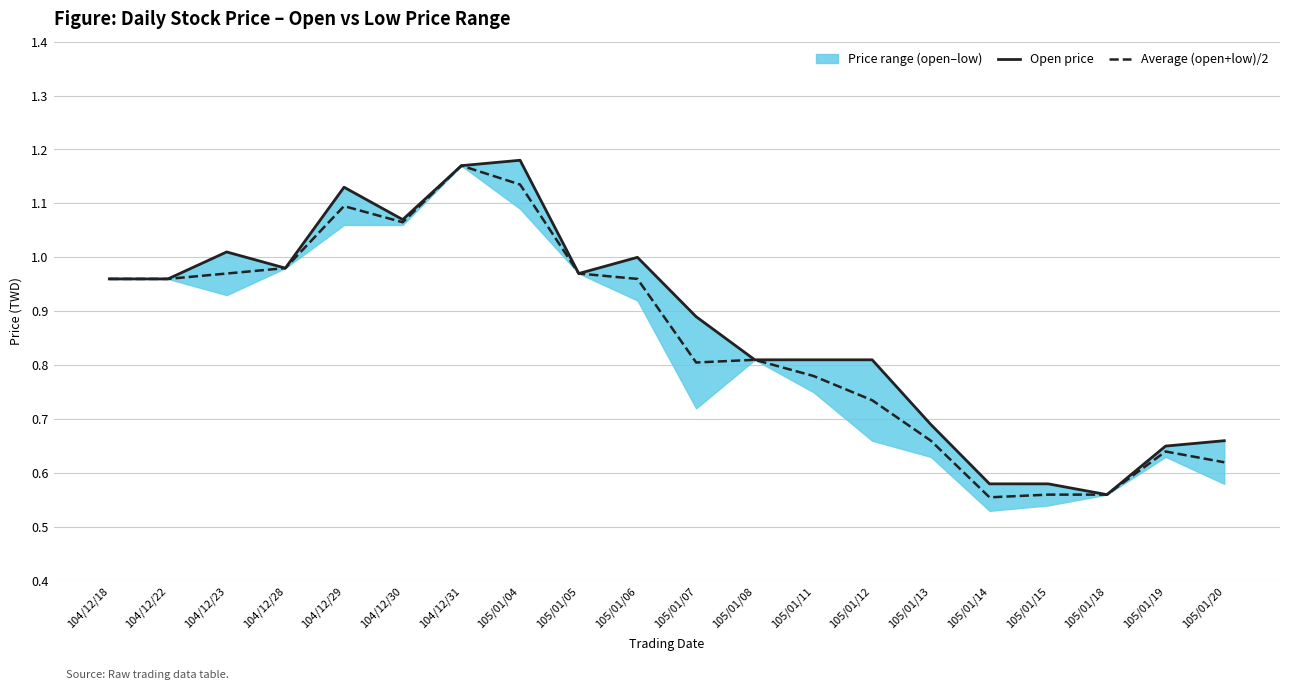

Reading left to right, transcribe all the data shown in this chart.

Open price: 1.0	1.0	1.0	1.0	1.1	1.1	1.2	1.2	1.0	1.0	0.9	0.8	0.8	0.8	0.7	0.6	0.6	0.6	0.7	0.7
Average (open+low)/2: 1.0	1.0	1.0	1.0	1.1	1.1	1.2	1.1	1.0	1.0	0.8	0.8	0.8	0.7	0.7	0.6	0.6	0.6	0.6	0.6